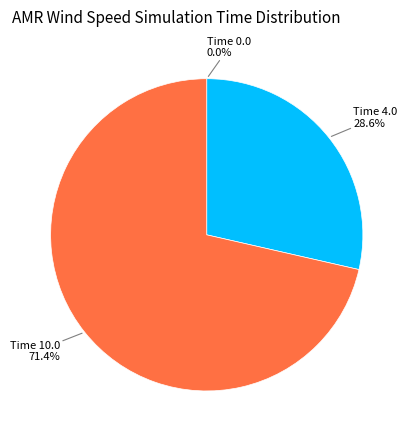

To the nearest percent, what portion does Time 4.0 represent?

29%